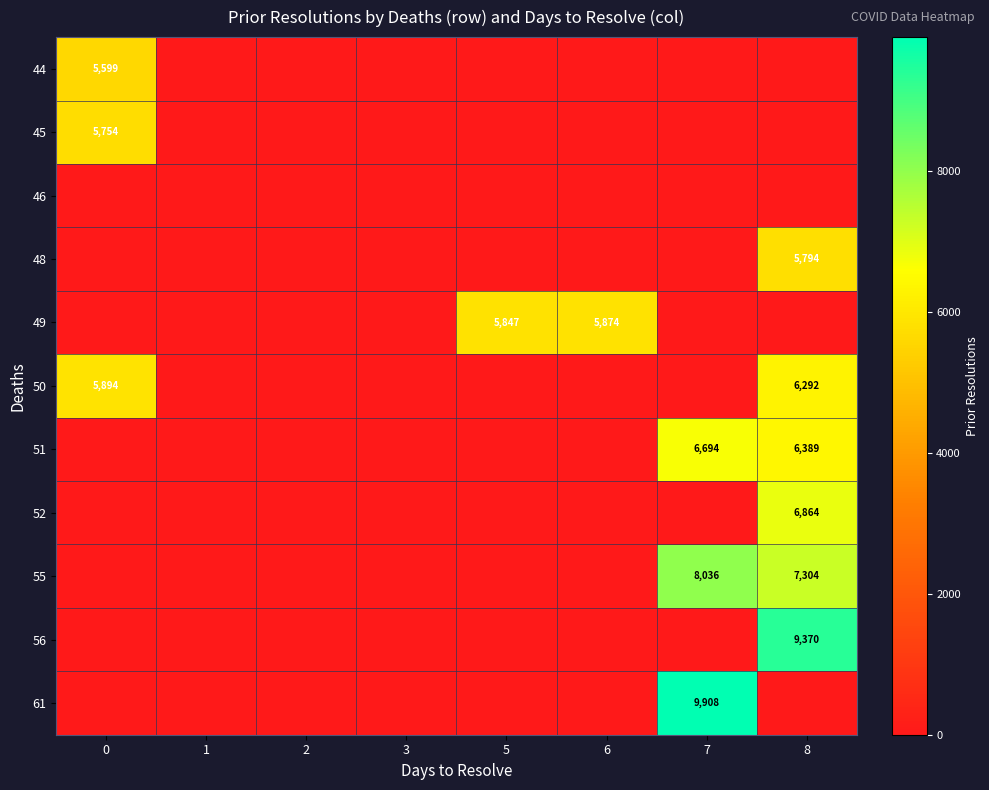

Which series changed the most between 0 and 1?

50